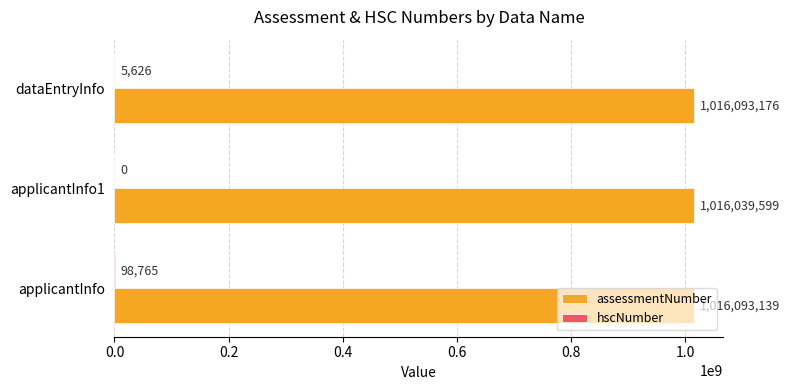

True or false: assessmentNumber has a value of 1510811643 at applicantInfo1.

False